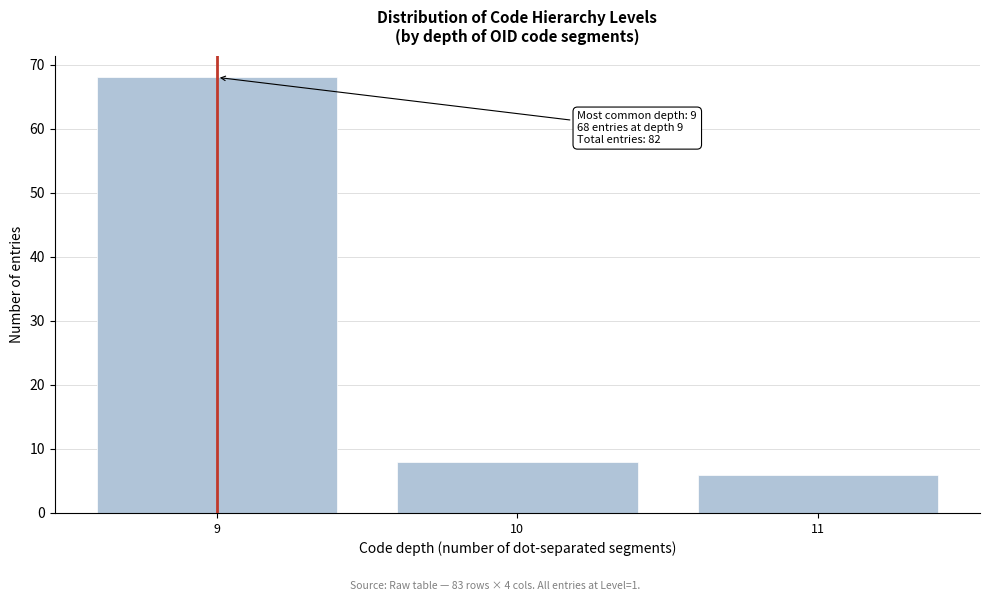

Reading left to right, what are all the values shown in this chart?

9=68	10=8	11=6